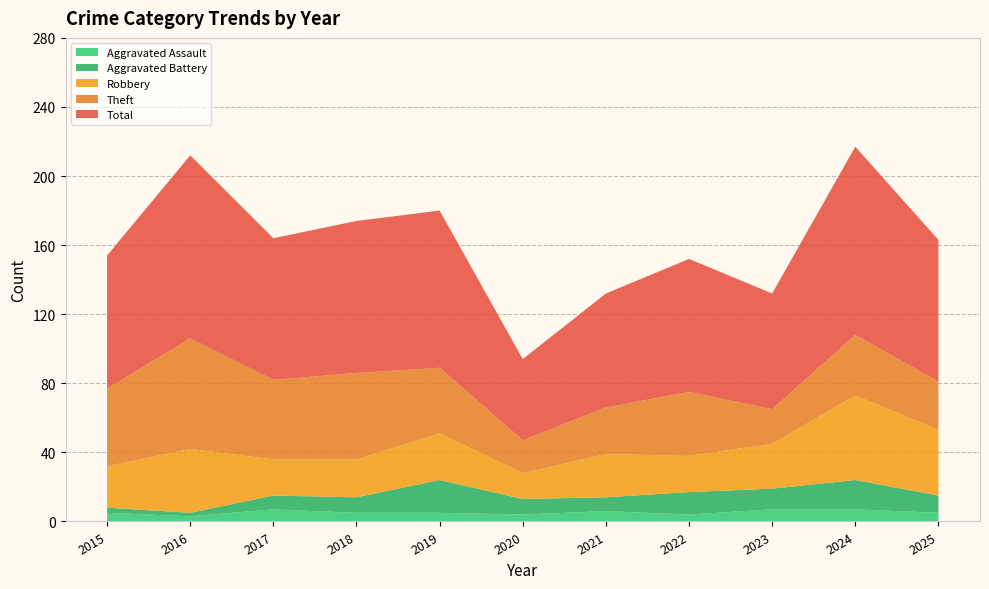

Reading right to left, extract all data points from this chart.

Aggravated Assault: 5	7	7	4	6	4	5	5	7	3	5
Aggravated Battery: 10	17	12	13	8	9	19	9	8	2	3
Robbery: 38	49	26	21	25	15	27	22	21	37	24
Theft: 28	35	20	37	27	19	38	50	46	64	45
Total: 82	109	67	77	66	47	91	88	82	106	77